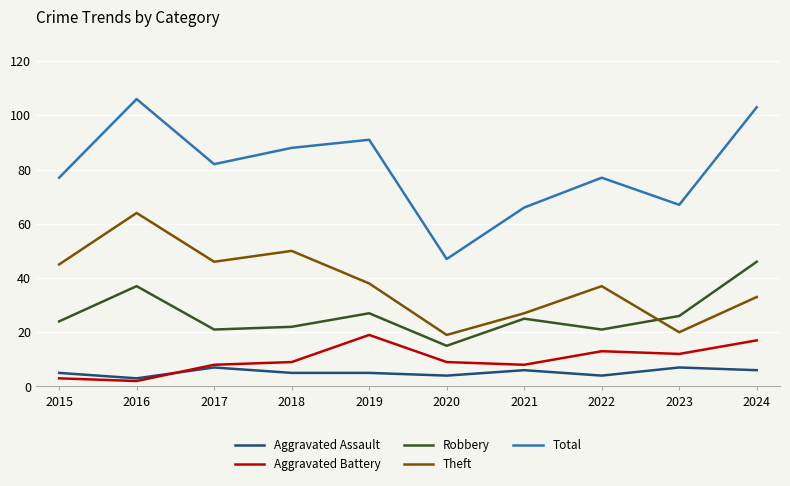

Which series changed the most between 2018 and 2024?

Robbery